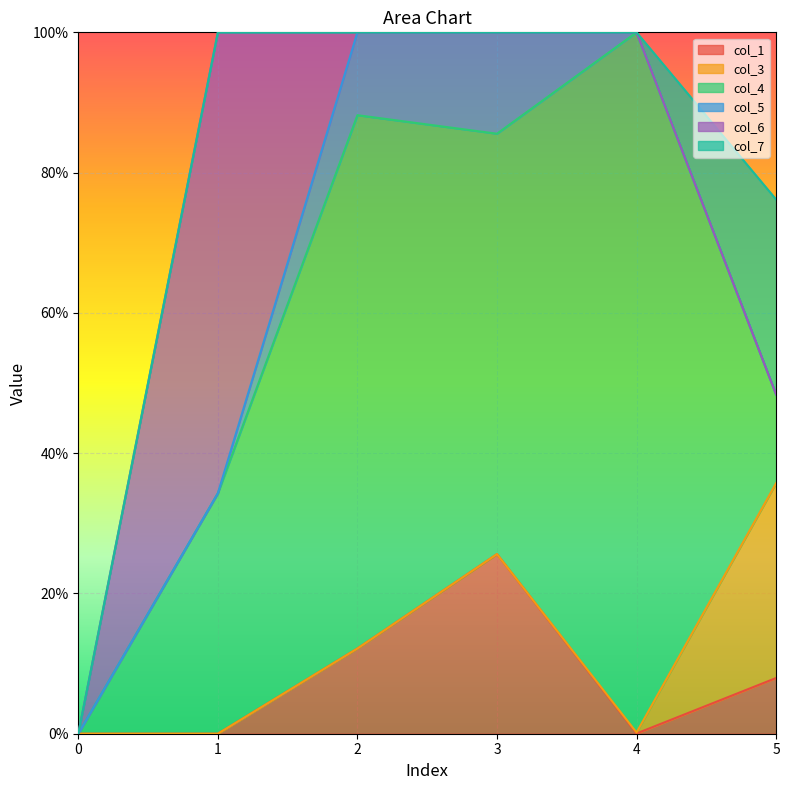

Reading right to left, what are all the values shown in this chart?

col_1: 5=0.1	4=0.0	3=0.3	2=0.1	1=0.0	0=0.0
col_3: 5=0.3	4=0.0	3=0.0	2=0.0	1=0.0	0=0.0
col_4: 5=0.1	4=1.0	3=0.6	2=0.8	1=0.3	0=0.0
col_5: 5=0.0	4=0.0	3=0.1	2=0.1	1=0.0	0=0.0
col_6: 5=0.0	4=0.0	3=0.0	2=0.0	1=0.7	0=0.0
col_7: 5=0.3	4=0.0	3=0.0	2=0.0	1=0.0	0=0.0